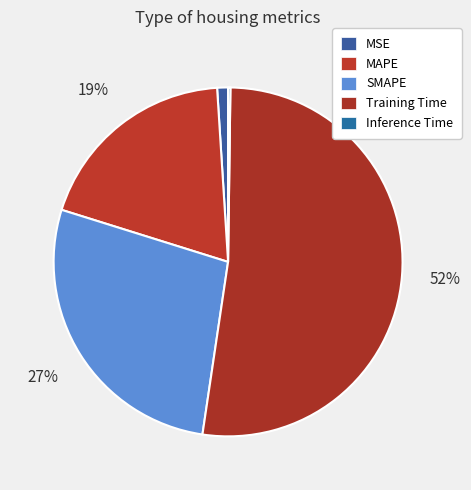

What percentage is the Training Time slice, to the nearest percent?

52%